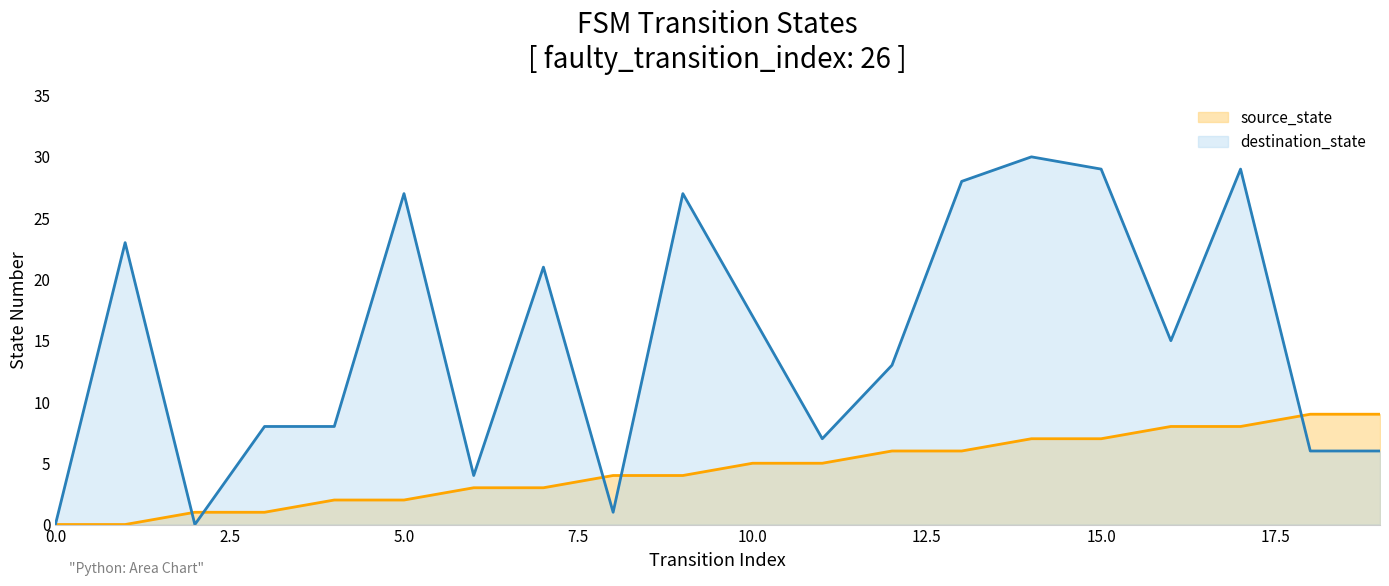

At which label does destination_state reach its peak?

14